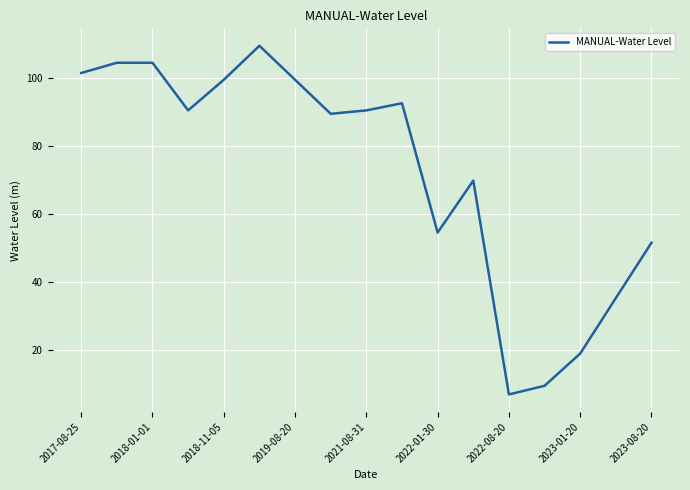

Reading right to left, what are all the values shown in this chart?

51.5	35.2	18.9	9.4	6.9	69.8	54.5	92.5	90.4	89.4	99.4	109.4	99.4	90.4	104.4	104.4	101.4